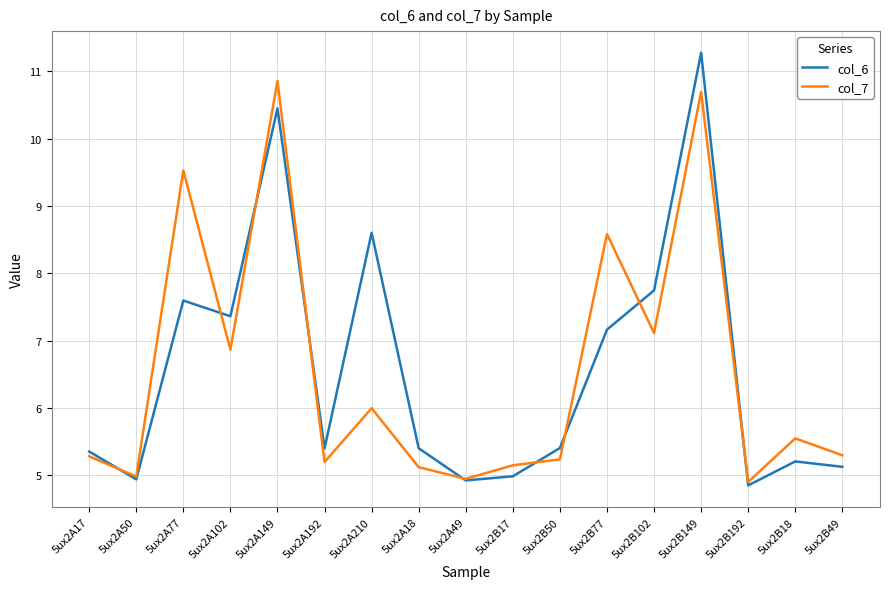

The value of col_7 at 5ux2A77 is 12.7. True or false?

False